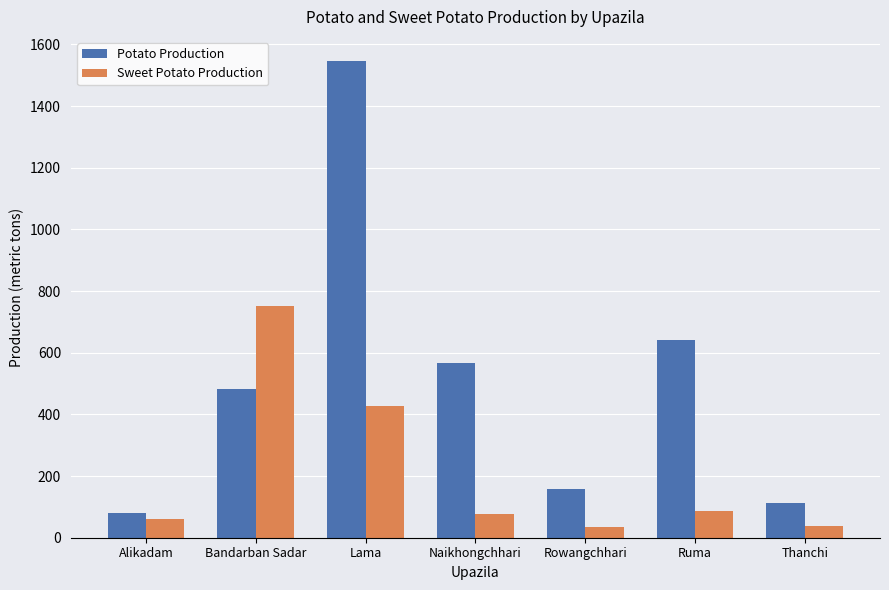

At which label does Sweet Potato Production first exceed 78?

Bandarban Sadar